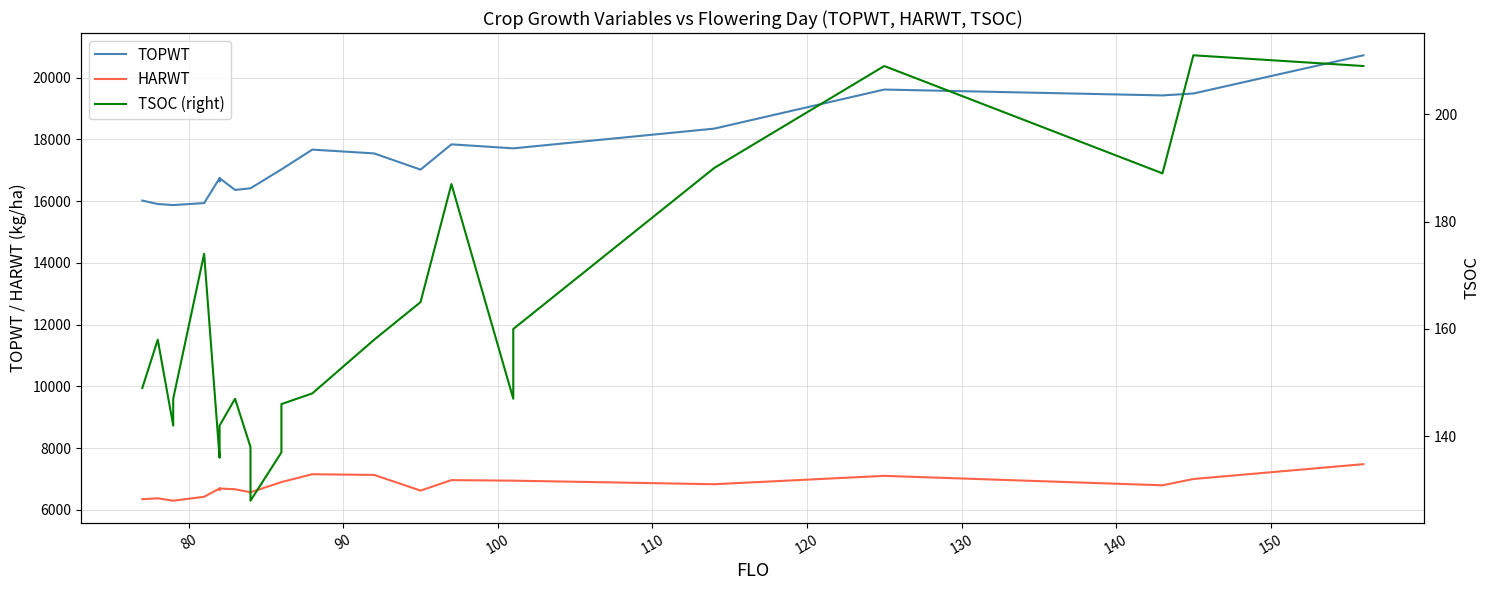

How many values in the TOPWT series exceed 17029?

10